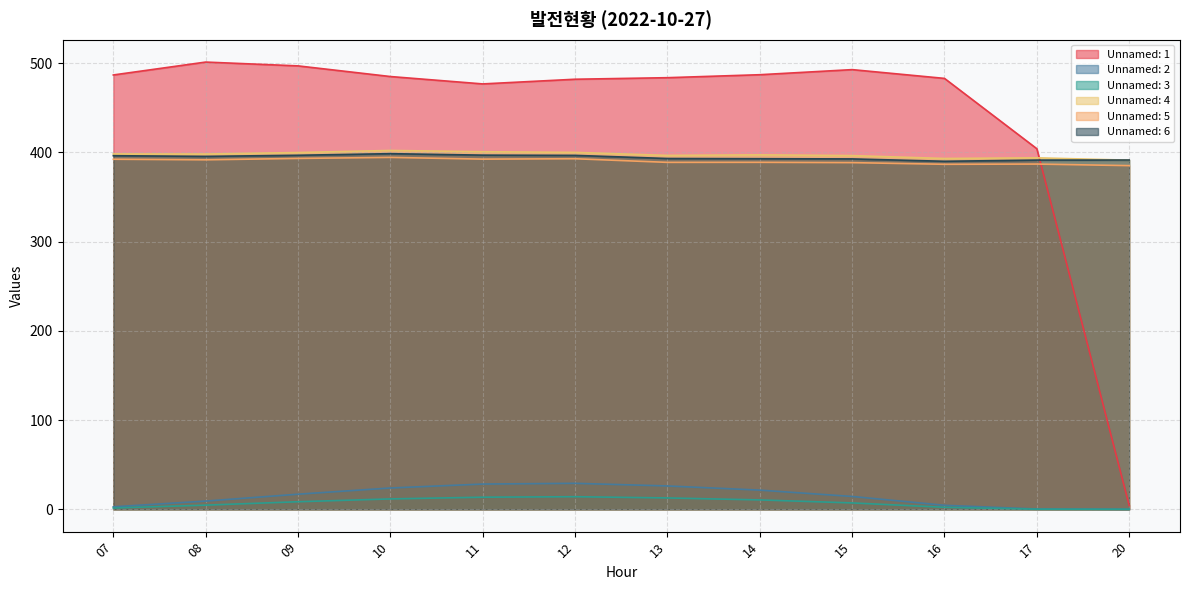

What is the value of the Unnamed: 2 point at the 9th from the left?

14.4